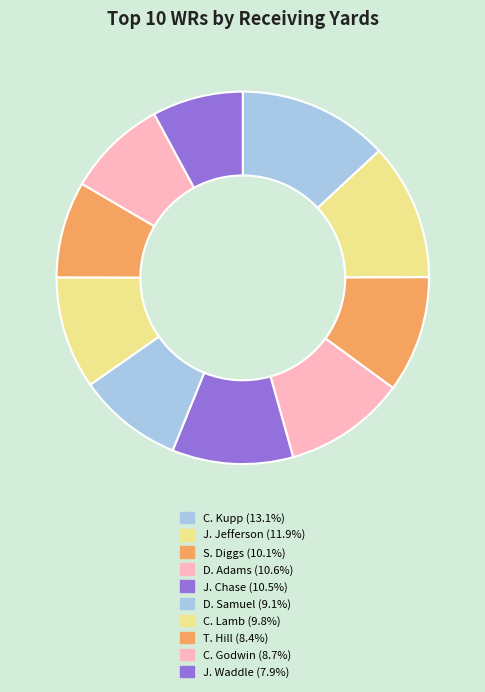

How many segments does this pie chart have?

10